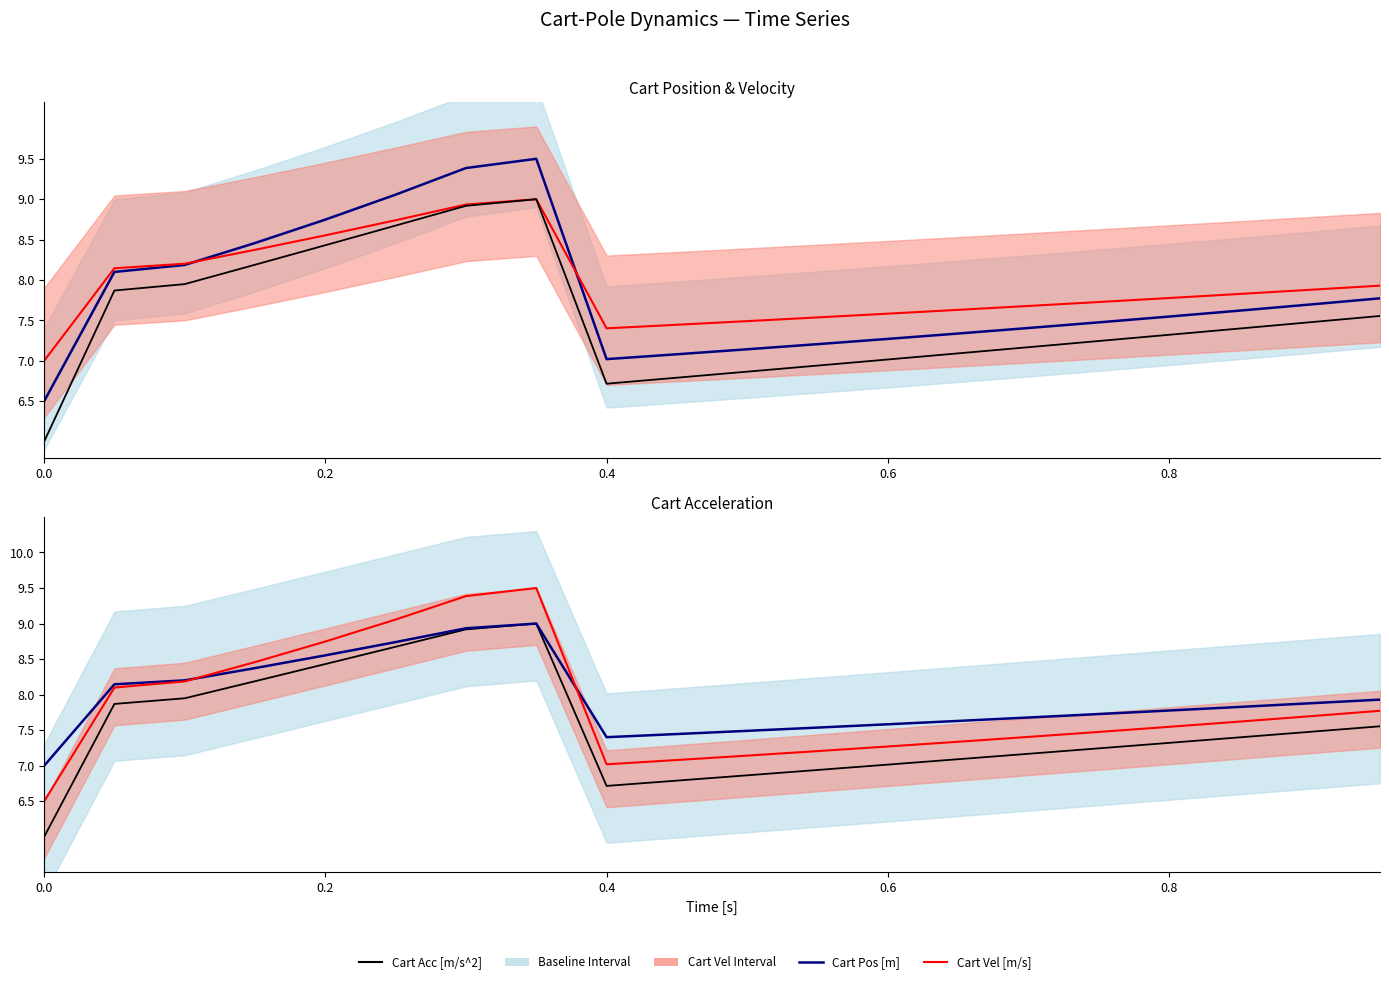

List the series in order of their peak value, lowest first.

Cart Vel [m/s], Cart Acc [m/s^2], Cart Pos [m]